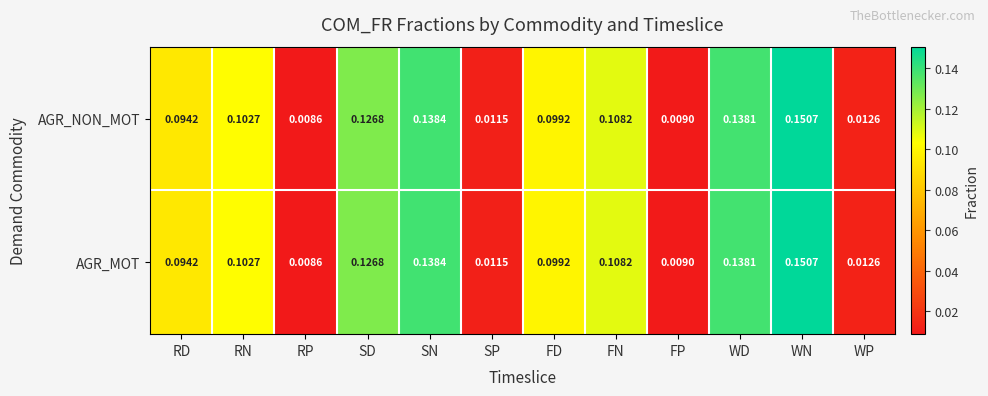

At which label does AGR_MOT reach its peak?

WN